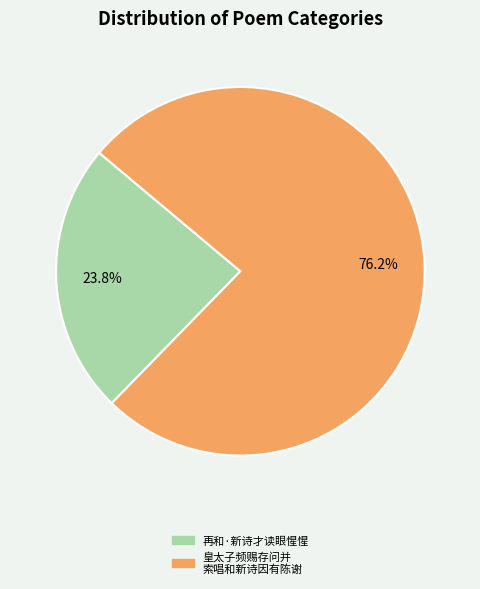

Is there a majority slice in this chart?

Yes